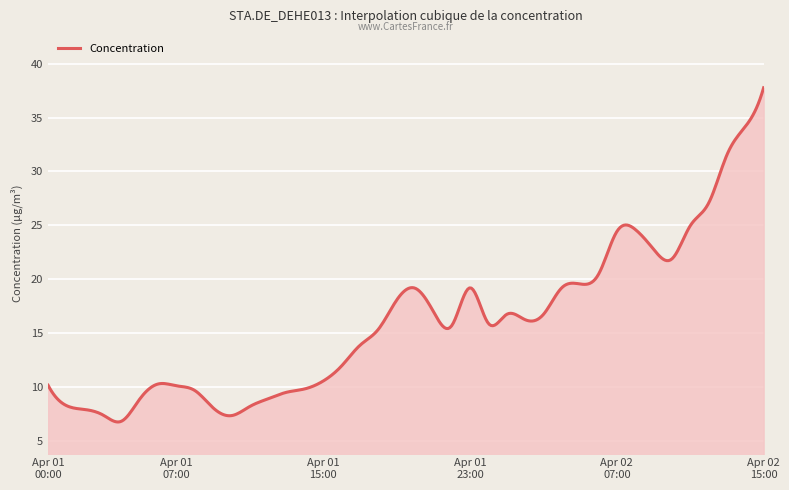

What is the minimum value shown in the chart?

6.8